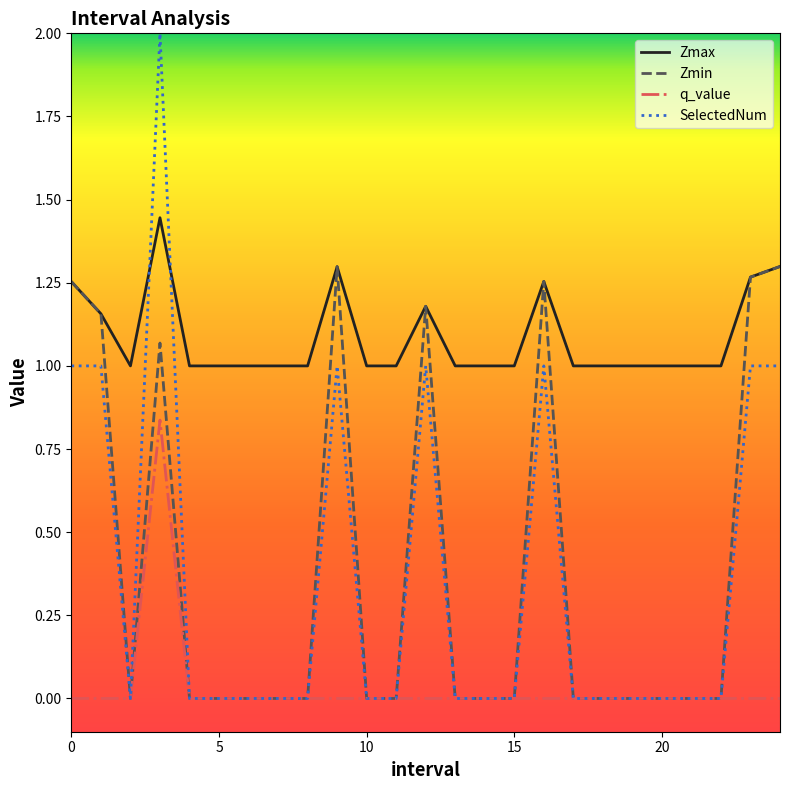

Which series has the widest spread of values?

SelectedNum